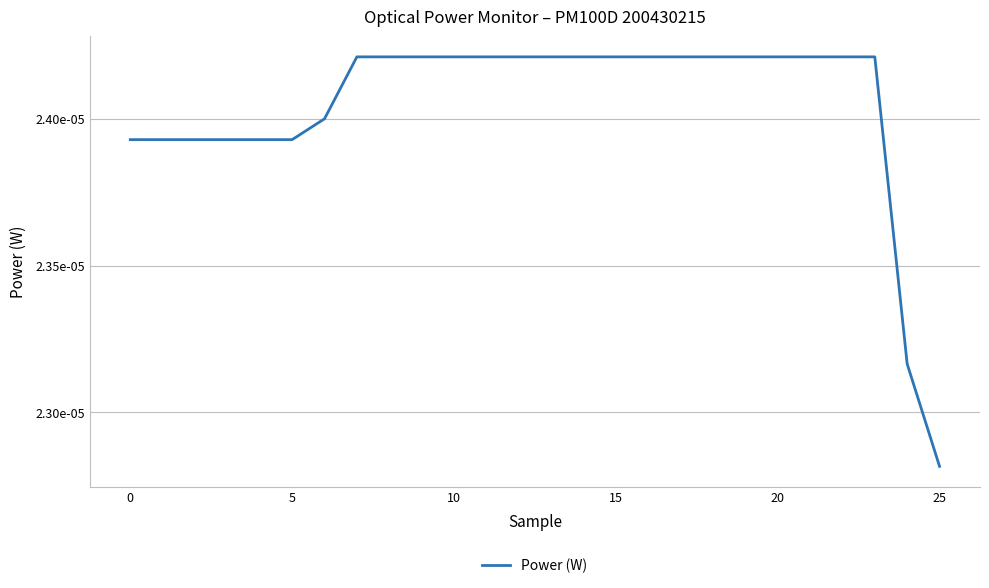

What is the label of the 10th point from the left?

9